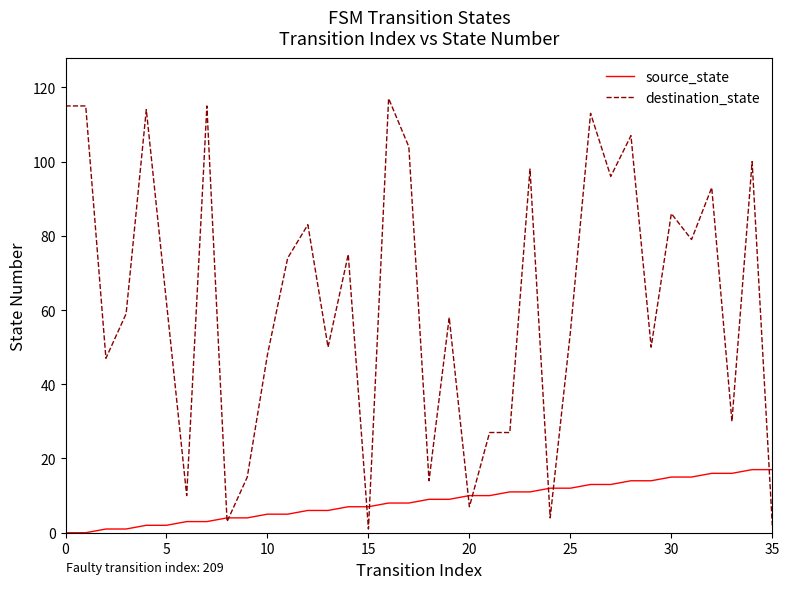

How many lines are shown in the chart?

2